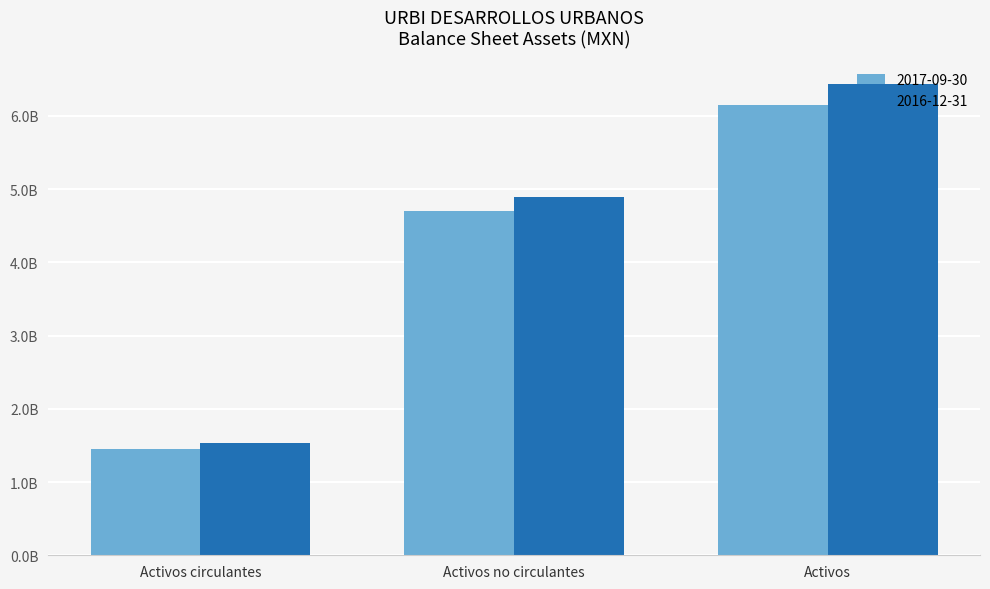

Does the chart contain stacked bars?

No